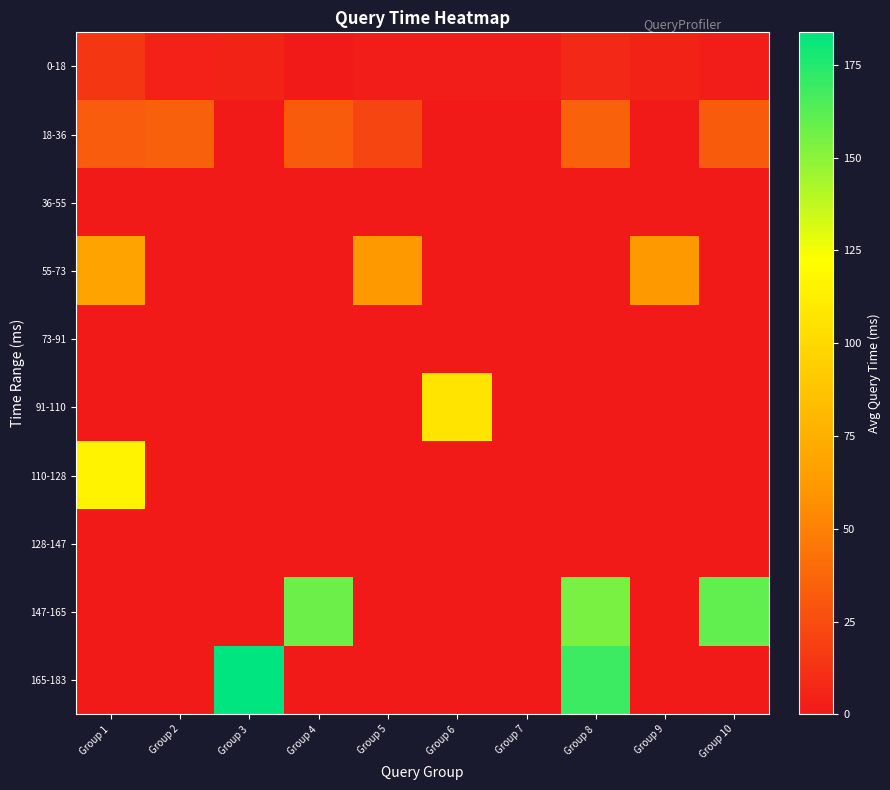

What is the total value across all series at Group 5?

84.3